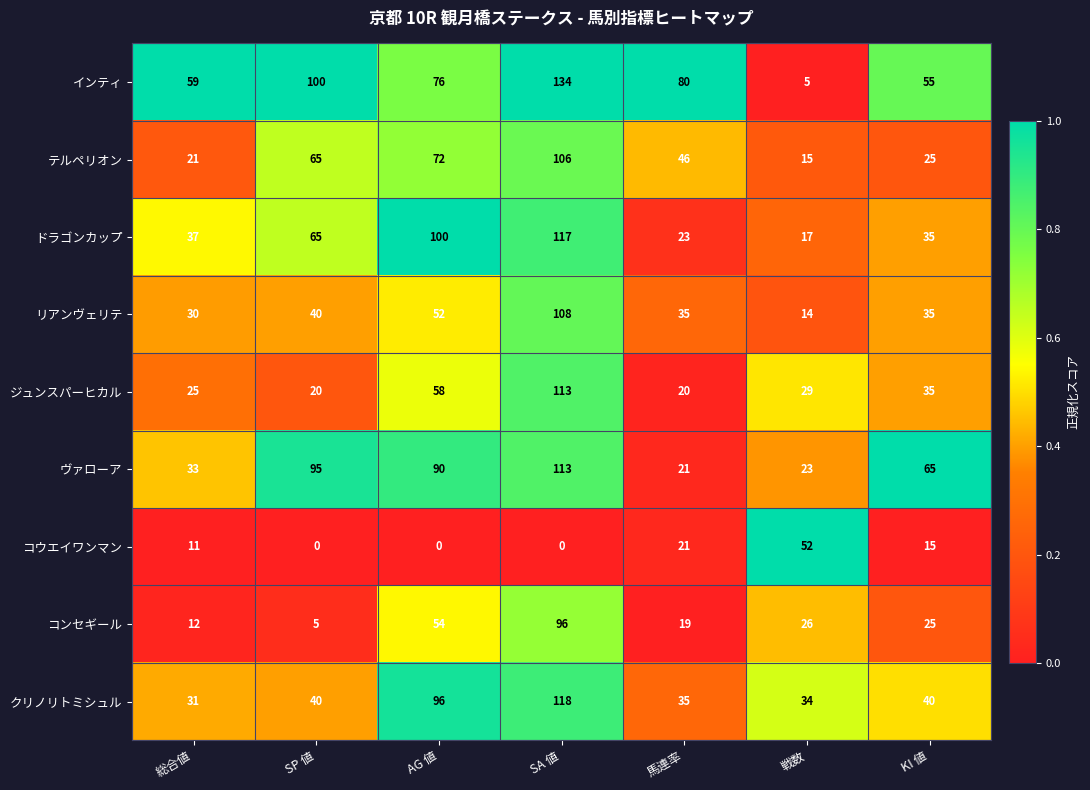

True or false: ドラゴンカップ has a value of 100 at AG 値.

True